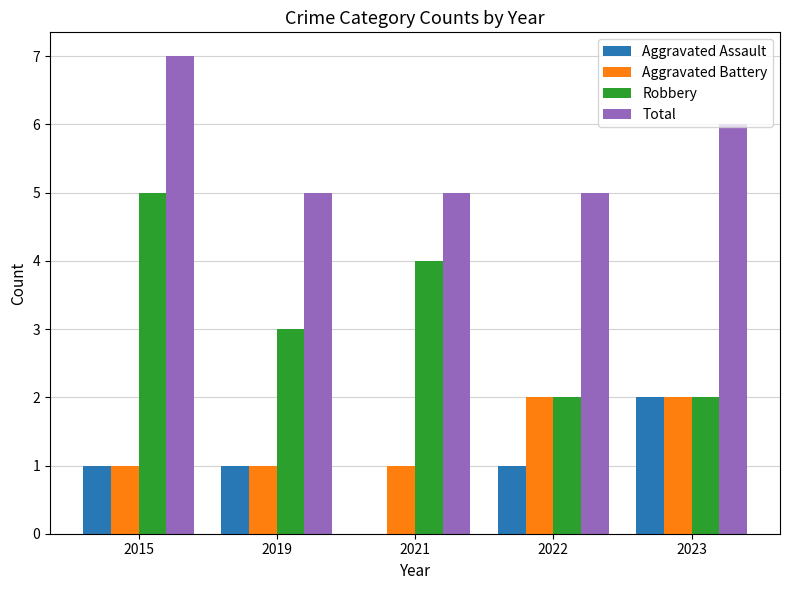

The Total series shows 9 at 2022. True or false?

False